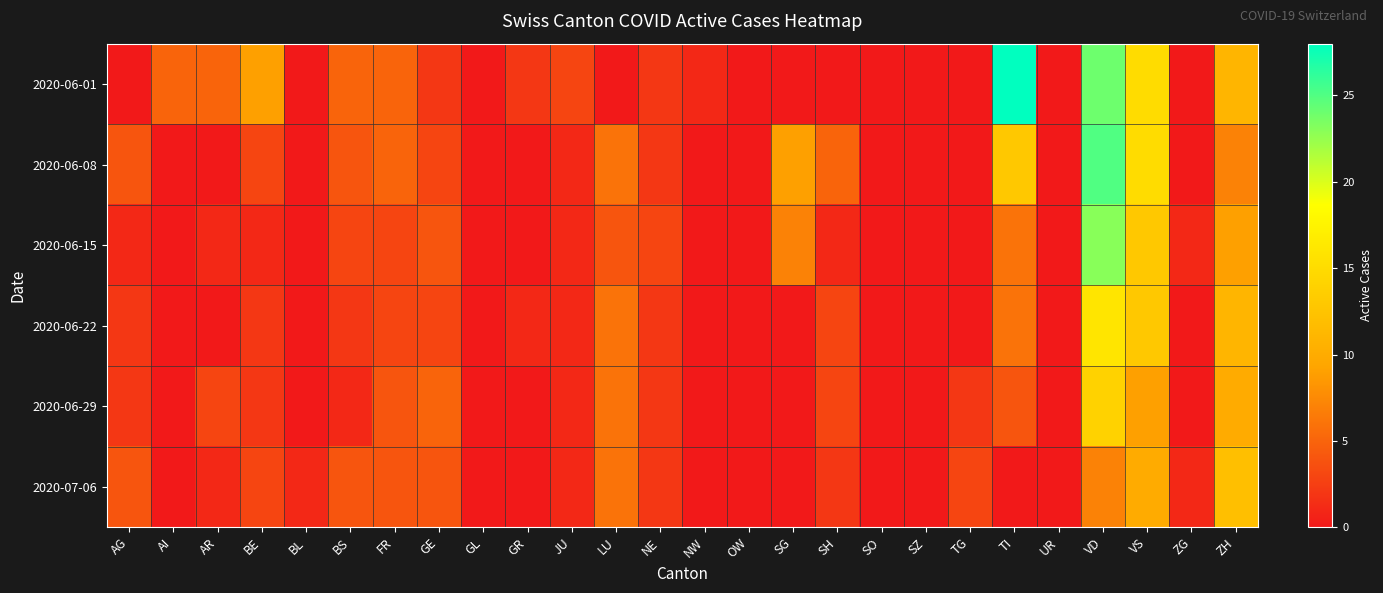

Reading right to left, extract all data points from this chart.

2020-06-01: ZH=11	ZG=0	VS=15	VD=24	UR=0	TI=28	TG=0	SZ=0	SO=0	SH=0	SG=0	OW=0	NW=1	NE=2	LU=0	JU=3	GR=2	GL=0	GE=2	FR=5	BS=5	BL=0	BE=9	AR=5	AI=5	AG=0
2020-06-08: ZH=7	ZG=0	VS=15	VD=25	UR=0	TI=13	TG=0	SZ=0	SO=0	SH=5	SG=9	OW=0	NW=0	NE=2	LU=6	JU=1	GR=0	GL=0	GE=3	FR=5	BS=4	BL=0	BE=3	AR=0	AI=0	AG=4
2020-06-15: ZH=9	ZG=1	VS=13	VD=23	UR=0	TI=6	TG=0	SZ=0	SO=0	SH=1	SG=7	OW=0	NW=0	NE=3	LU=4	JU=1	GR=0	GL=0	GE=4	FR=3	BS=3	BL=0	BE=1	AR=1	AI=0	AG=1
2020-06-22: ZH=11	ZG=0	VS=13	VD=16	UR=0	TI=6	TG=0	SZ=0	SO=0	SH=3	SG=0	OW=0	NW=0	NE=2	LU=6	JU=1	GR=1	GL=0	GE=3	FR=3	BS=2	BL=0	BE=2	AR=0	AI=0	AG=2
2020-06-29: ZH=10	ZG=0	VS=9	VD=14	UR=0	TI=4	TG=2	SZ=0	SO=0	SH=3	SG=0	OW=0	NW=0	NE=2	LU=6	JU=1	GR=0	GL=0	GE=5	FR=4	BS=1	BL=0	BE=2	AR=3	AI=0	AG=2
2020-07-06: ZH=12	ZG=1	VS=10	VD=7	UR=0	TI=0	TG=3	SZ=0	SO=0	SH=2	SG=0	OW=0	NW=0	NE=2	LU=6	JU=1	GR=0	GL=0	GE=4	FR=4	BS=4	BL=1	BE=3	AR=1	AI=0	AG=4